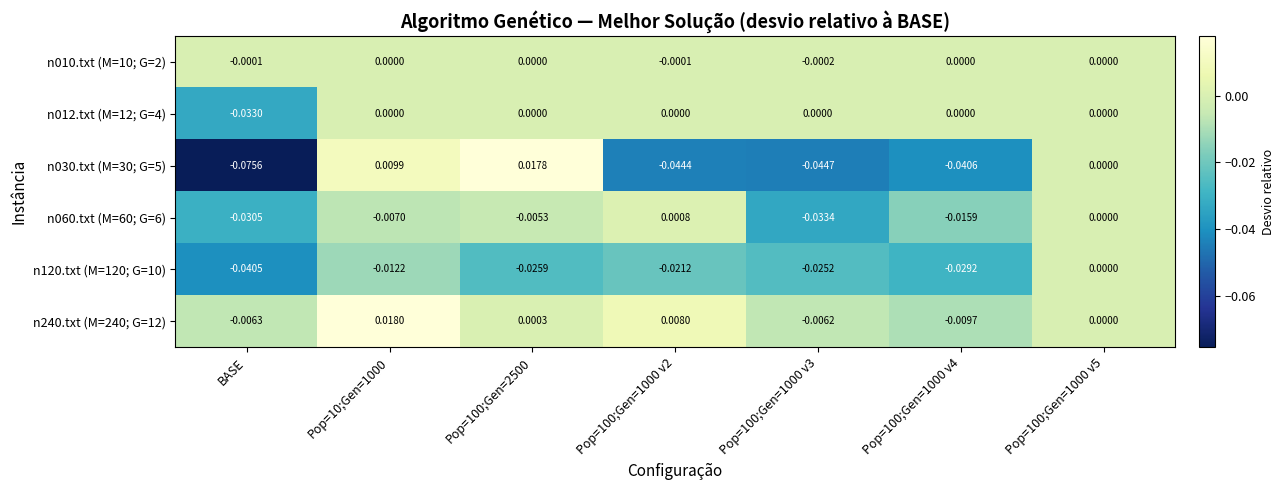

Is the value of n010.txt (M=10; G=2) at BASE greater than the value of n012.txt (M=12; G=4) at Pop=100;Gen=2500?

No